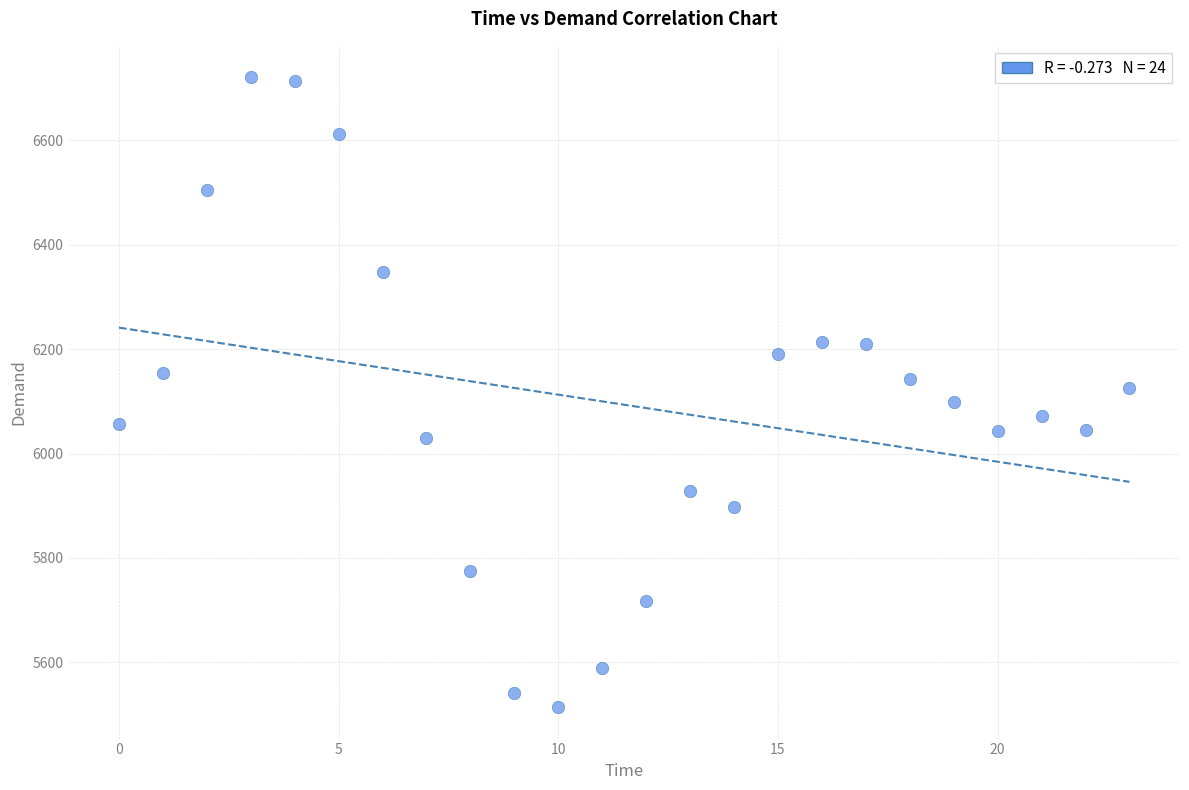

How many data points are displayed?

24